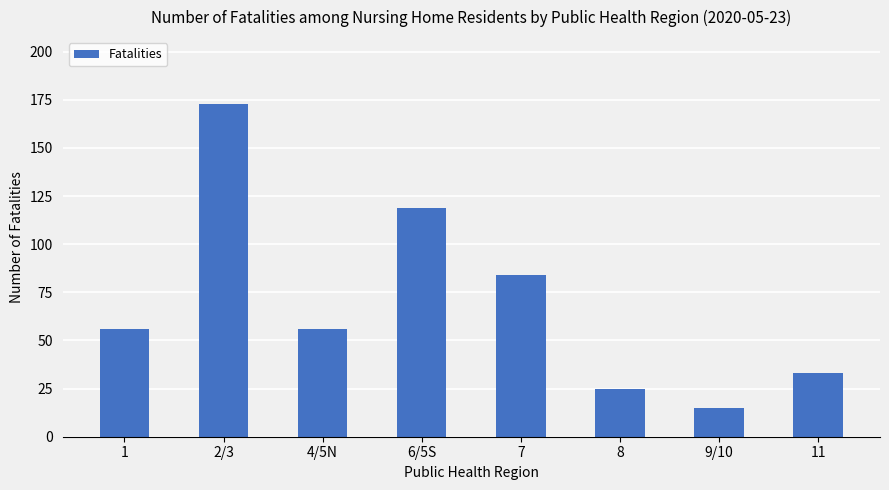

Is it true that the value at 9/10 is 15?

True